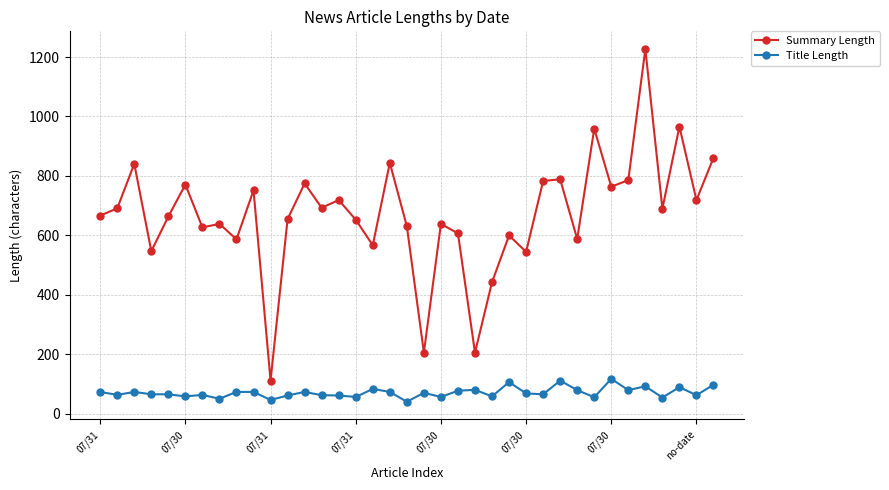

What is the difference between the second highest and minimum values in the Summary Length series?

854